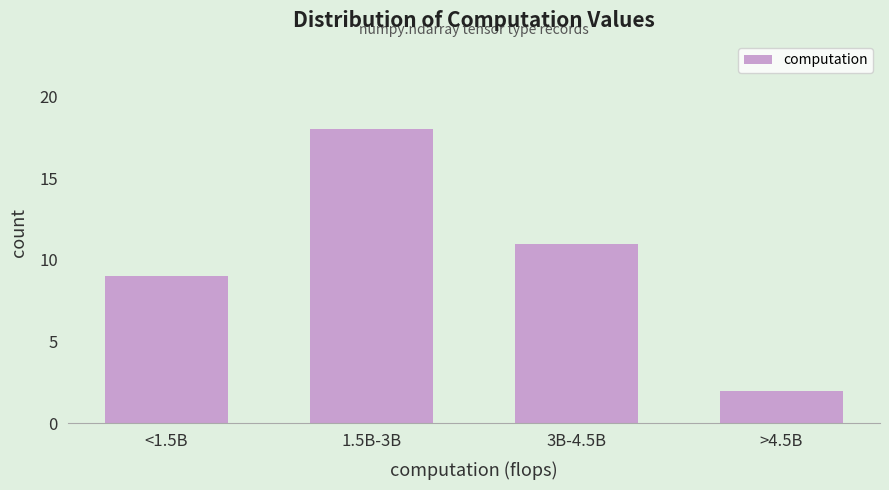

Reading left to right, extract all data points from this chart.

<1.5B=9	1.5B-3B=18	3B-4.5B=11	>4.5B=2